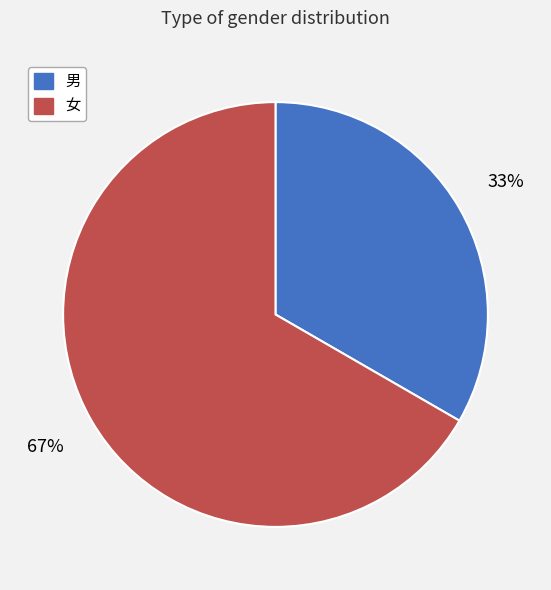

Count the number of slices in the pie.

2